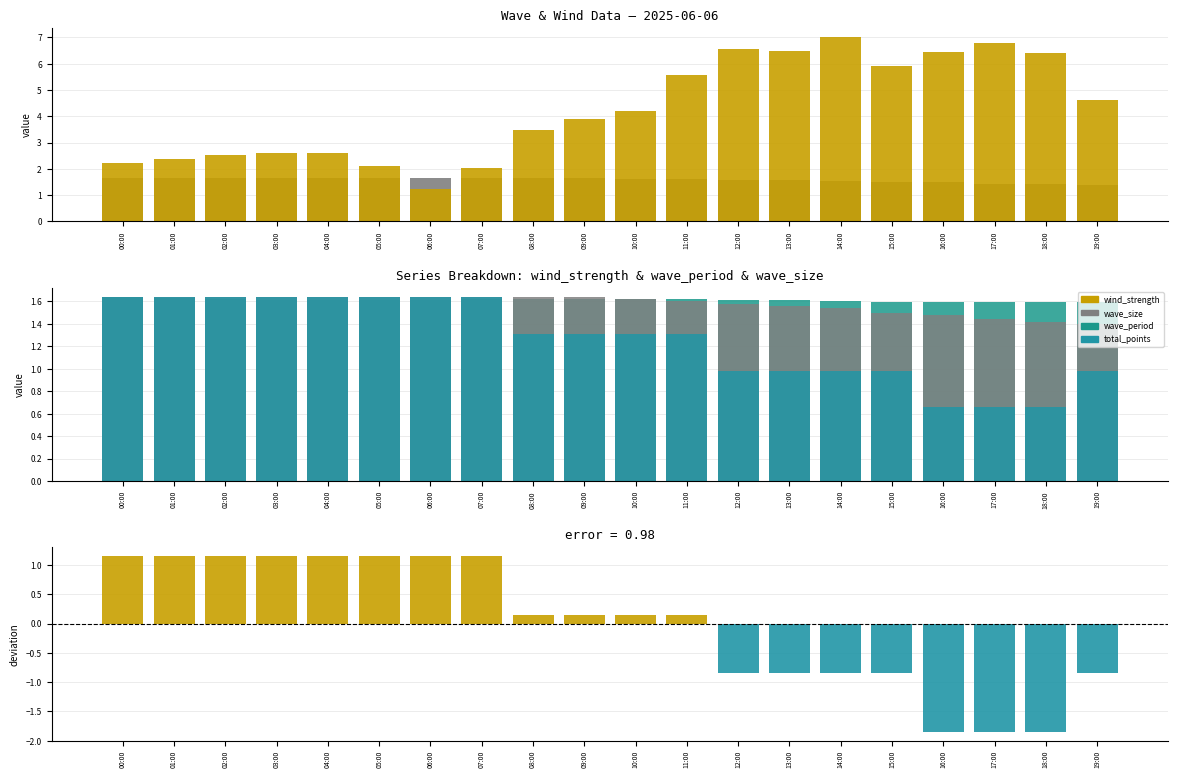

True or false: wind_strength has a value of 6.5 at 16:00.

True